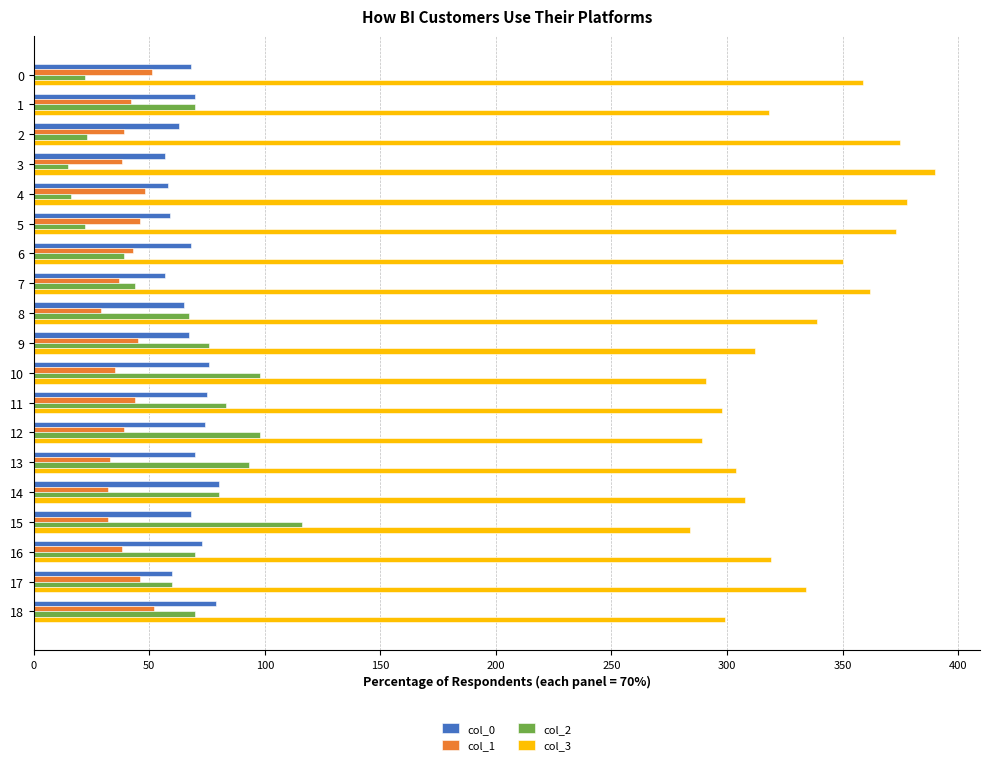

Is it true that col_1 equals 23 at 12?

False